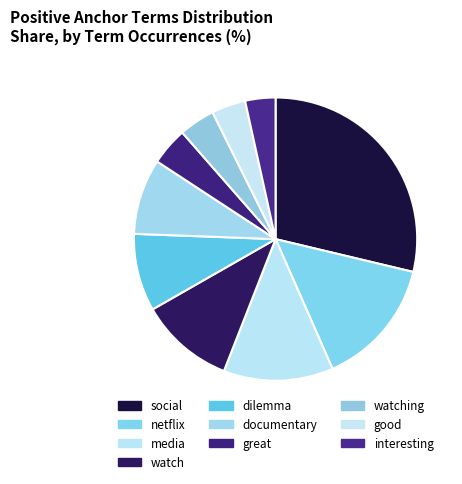

What percentage is the watch slice, to the nearest percent?

11%